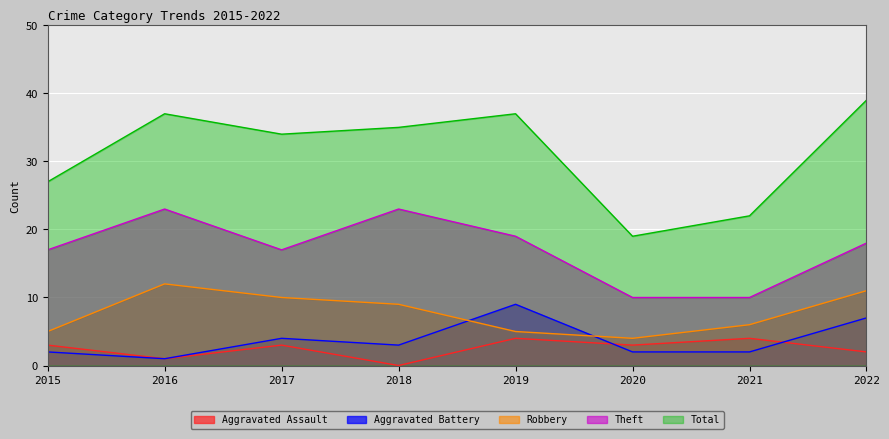

True or false: Aggravated Assault and Theft cross at least once.

False